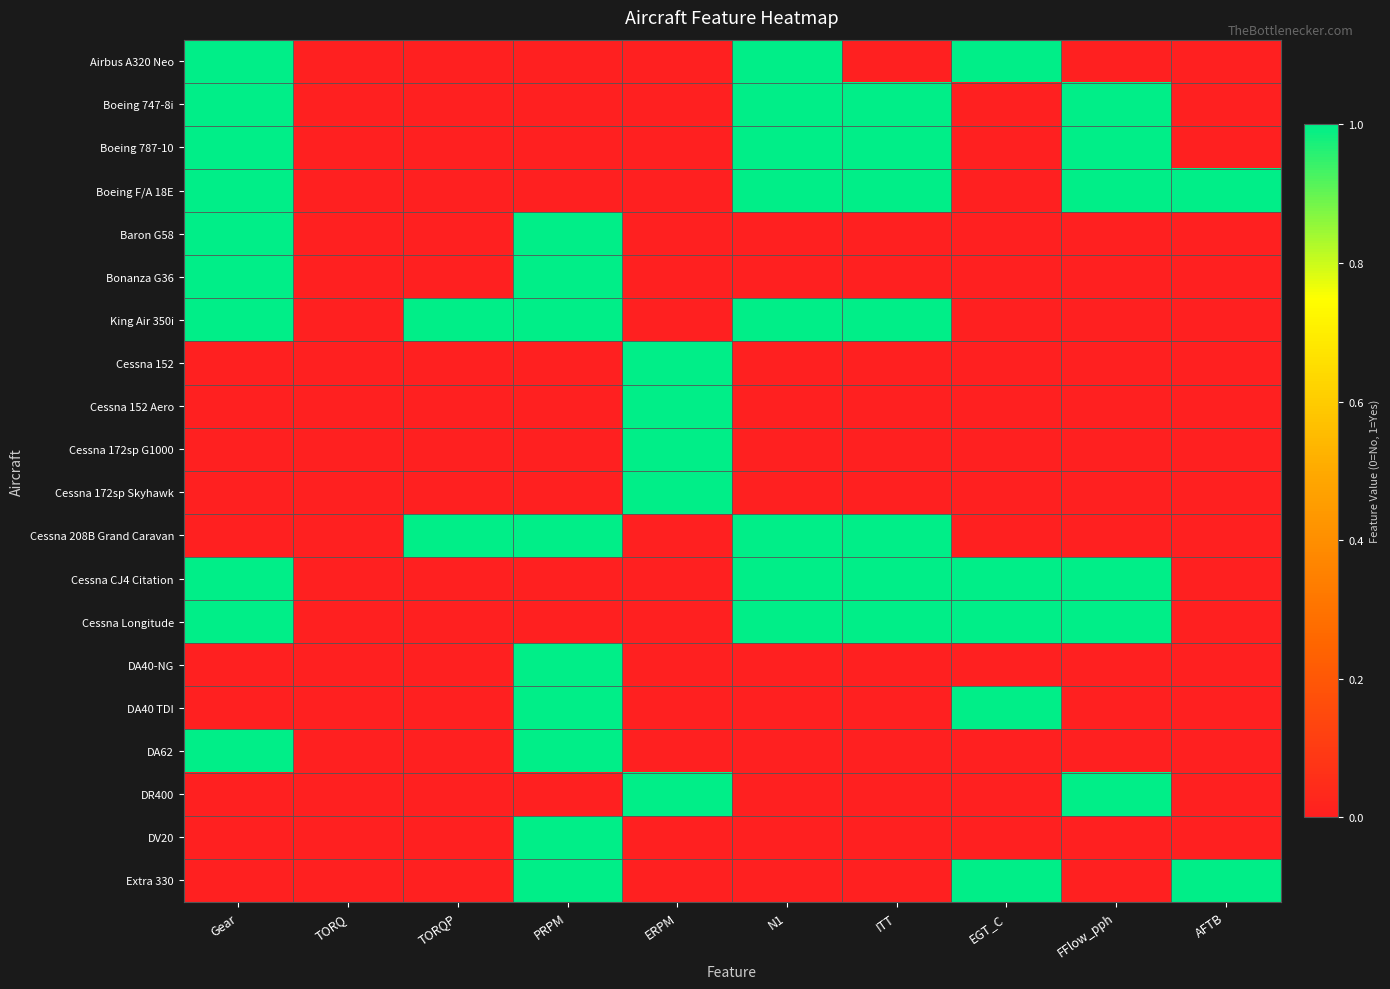

What is the maximum value shown in the chart?

1